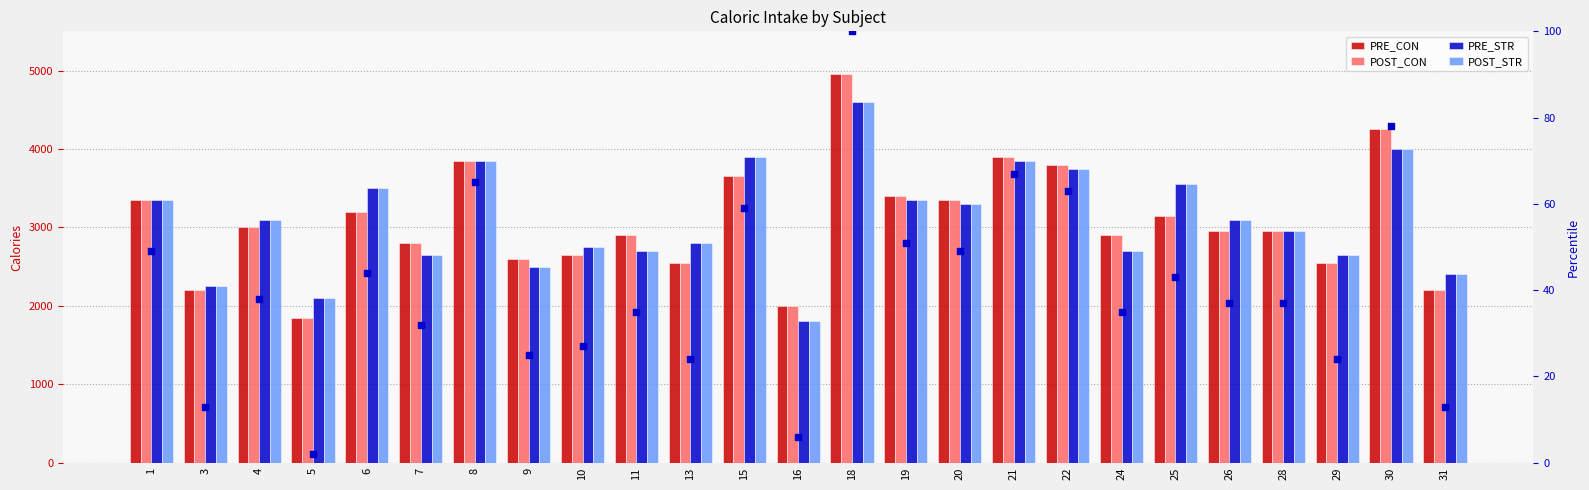

At which category is the sum across all series the highest?

18